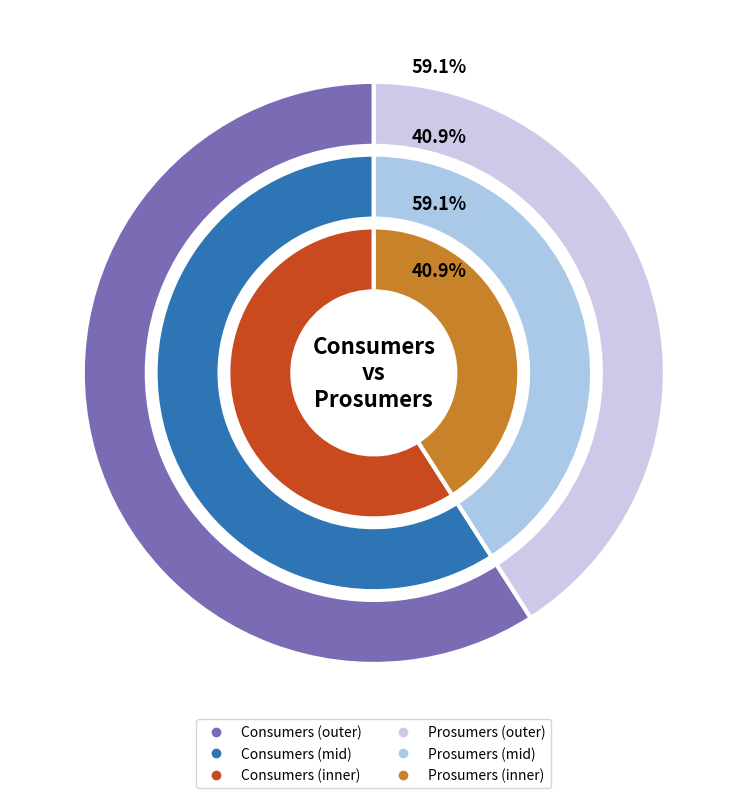

Count the number of slices in the pie.

2